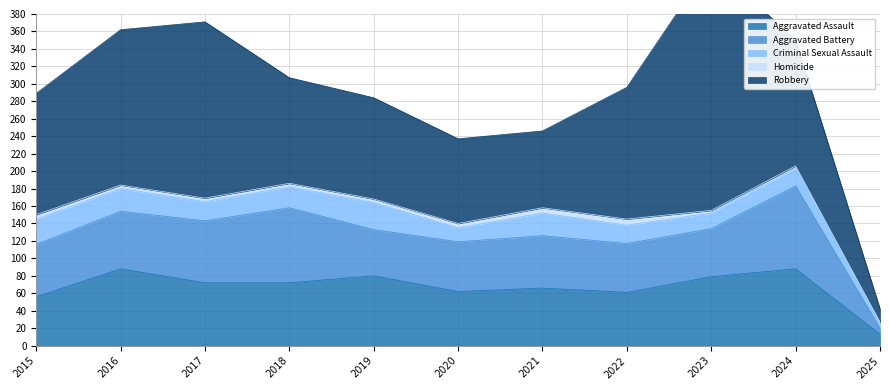

Rank the series at 2024 from highest to lowest value.

Robbery, Aggravated Battery, Aggravated Assault, Criminal Sexual Assault, Homicide